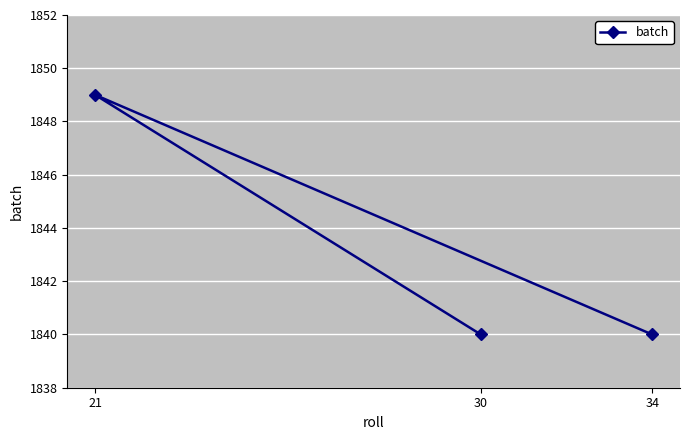

What is the maximum value shown in the chart?

1849